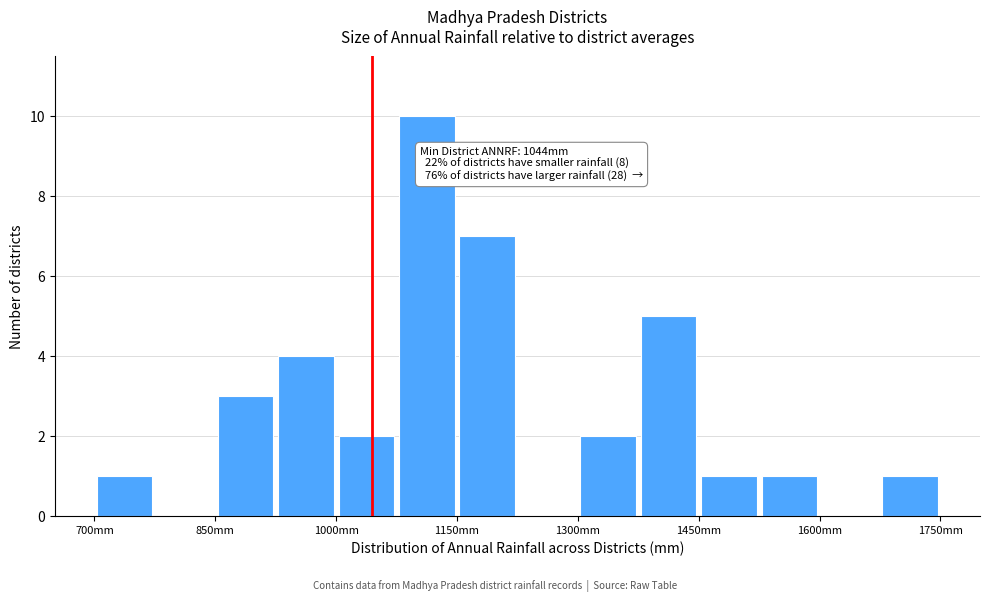

Read against the x-axis, roughly where is the centre of the tallest bar?

1120